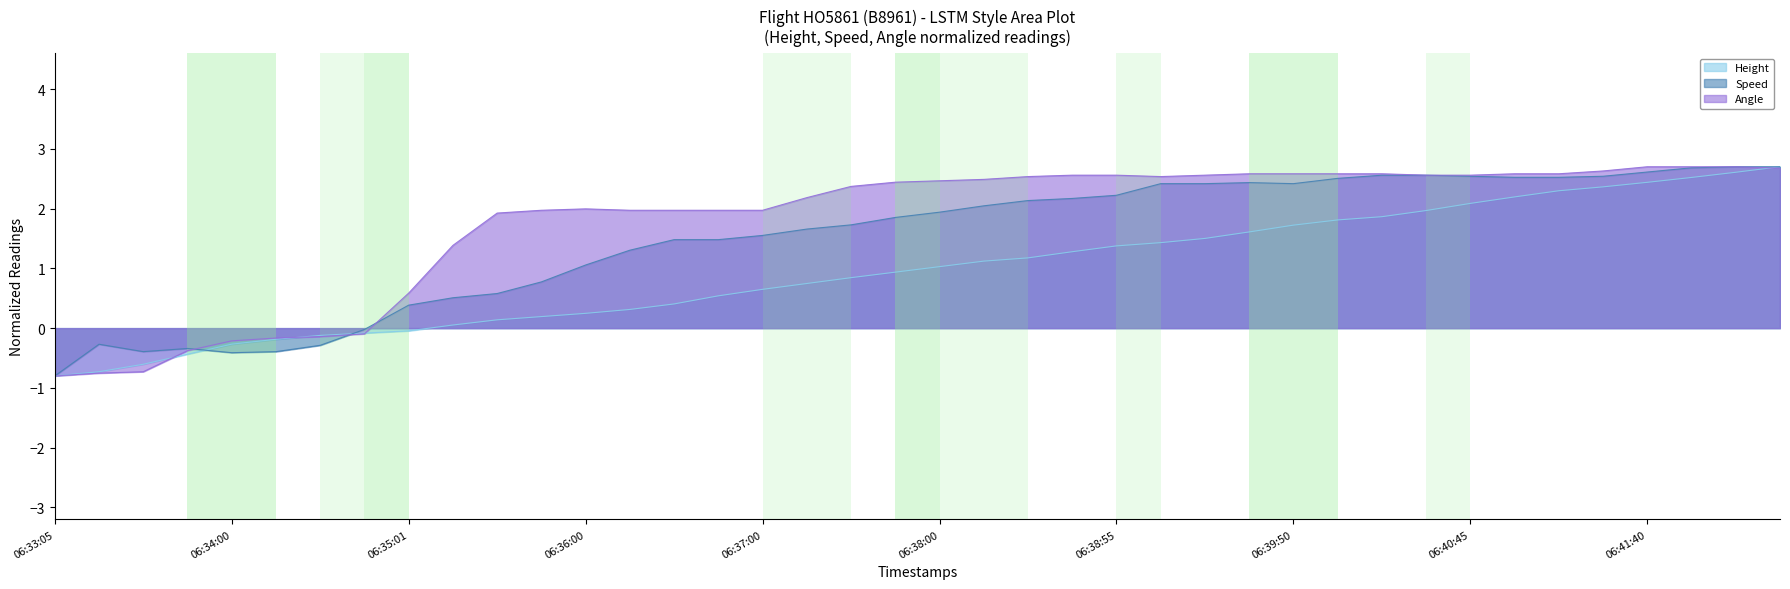

How many data points in Speed are less than 1?

12